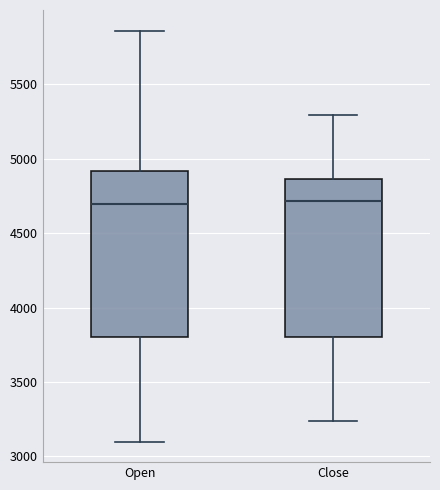

Where does the lower whisker of the box for Close end on the y-axis? The values are not printed on the chart, so give them approximately, as read against the axis.

3250